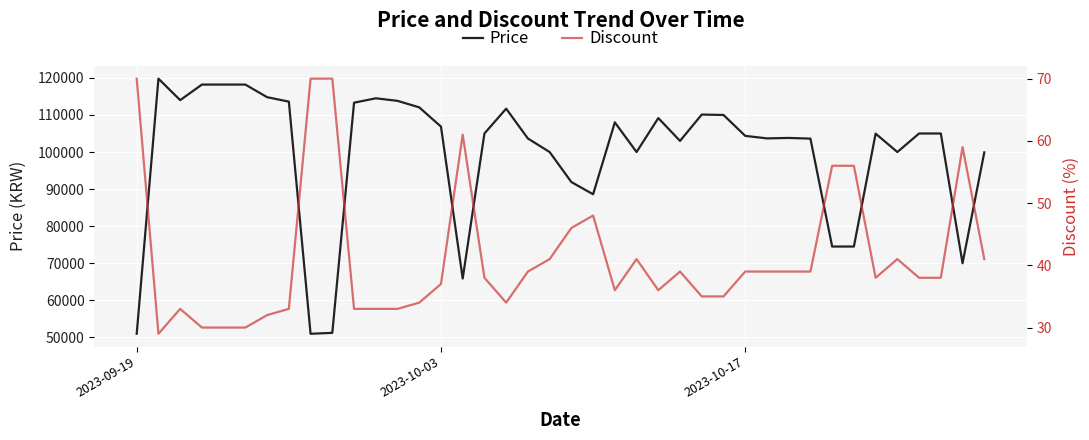

Reading left to right, list all the values displayed in this chart.

Price: 50960	119800	114000	118200	118200	118200	114800	113600	50960	51210	113310	114500	113810	112050	106860	65870	105000	111700	103650	100000	91900	88600	108000	100000	109160	103000	110110	110000	104360	103680	103800	103620	74500	74500	104960	100000	105000	105000	70000	99900
Discount: 70	29	33	30	30	30	32	33	70	70	33	33	33	34	37	61	38	34	39	41	46	48	36	41	36	39	35	35	39	39	39	39	56	56	38	41	38	38	59	41